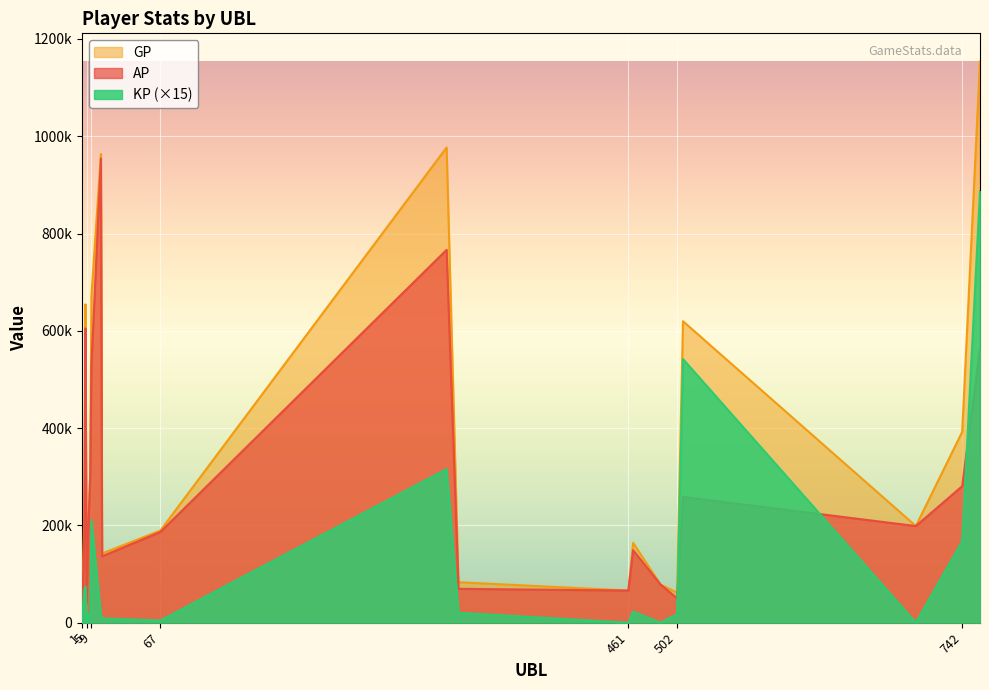

What are all the series names shown in the legend?

GP, AP, KP (×15)